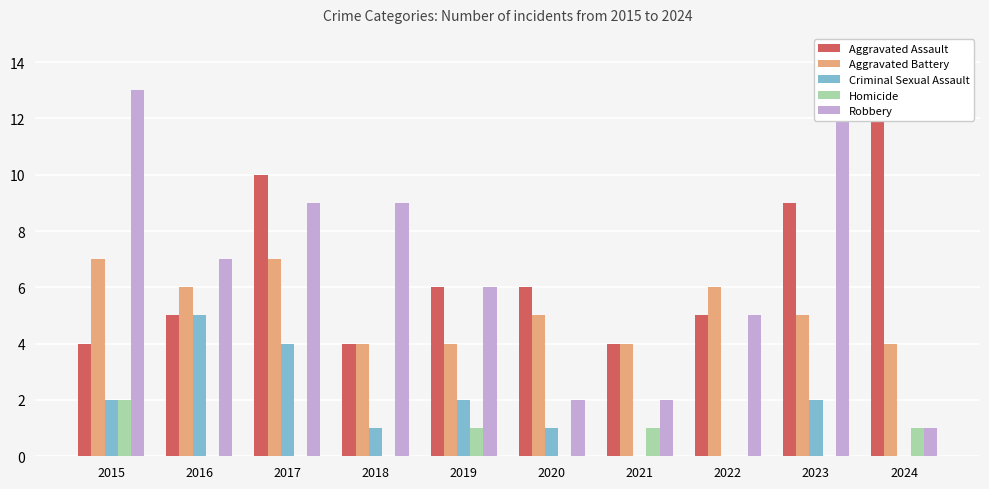

What is the difference between the maximum and minimum values in the Aggravated Assault series?

8